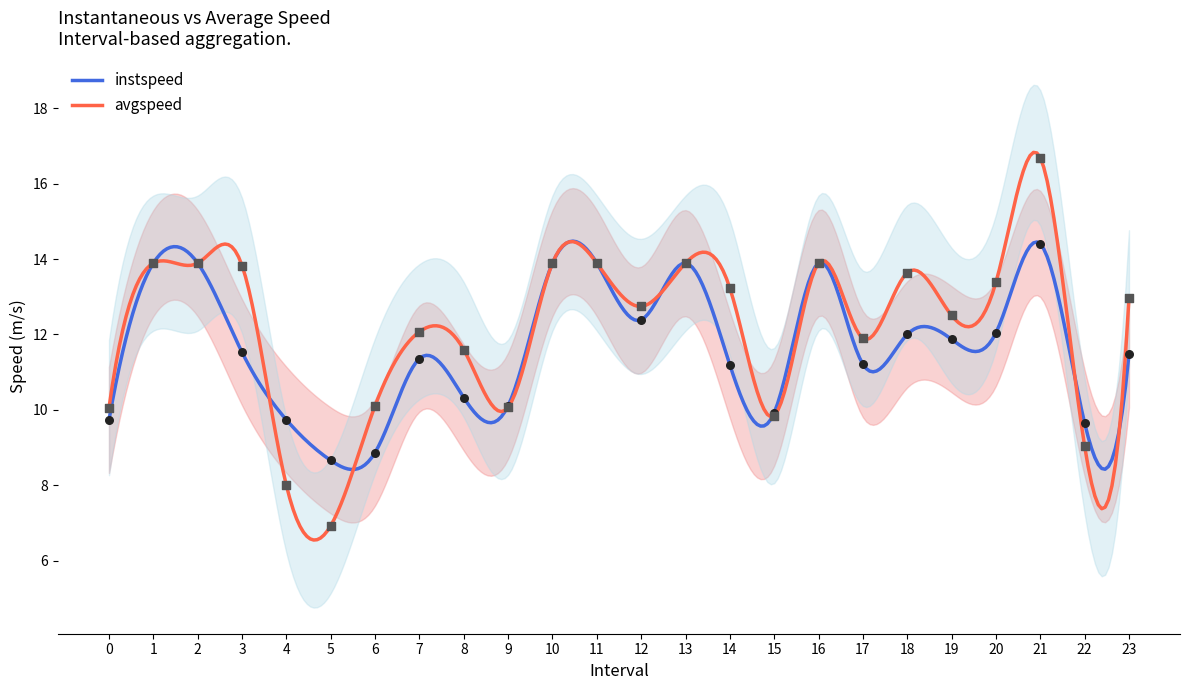

Which series has the widest spread of Y values?

avgspeed